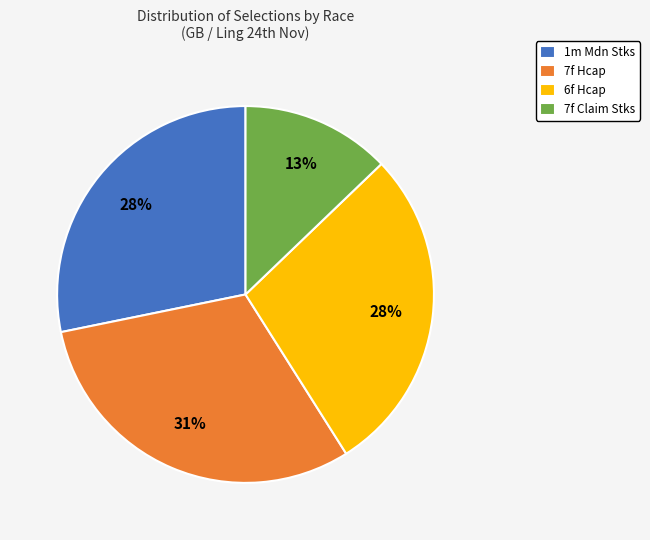

Which slice is the smallest?

7f Claim Stks